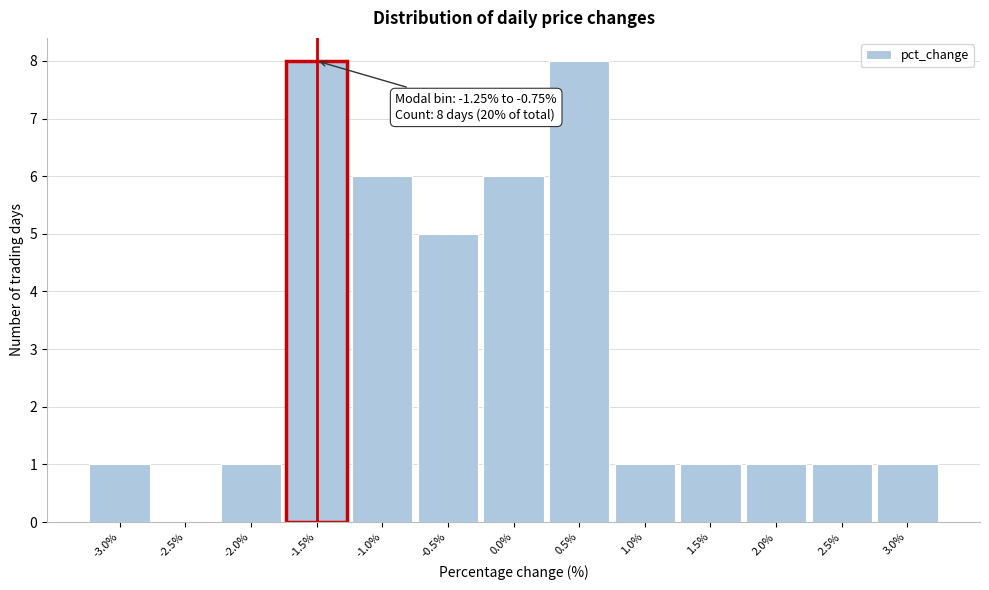

Reading right to left, what are all the values shown in this chart?

3.0%=1	2.5%=1	2.0%=1	1.5%=1	1.0%=1	0.5%=8	0.0%=6	-0.5%=5	-1.0%=6	-1.5%=8	-2.0%=1	-2.5%=0	-3.0%=1